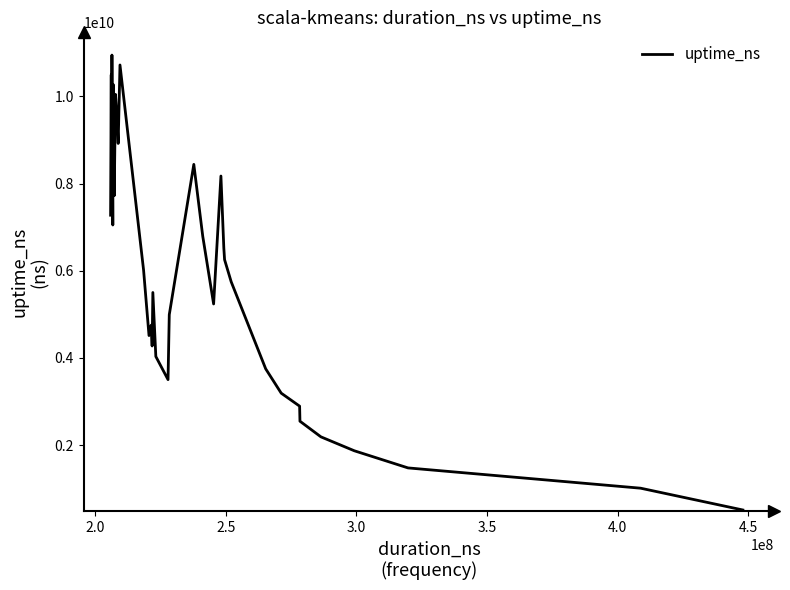

Count the number of categories in the chart.

40